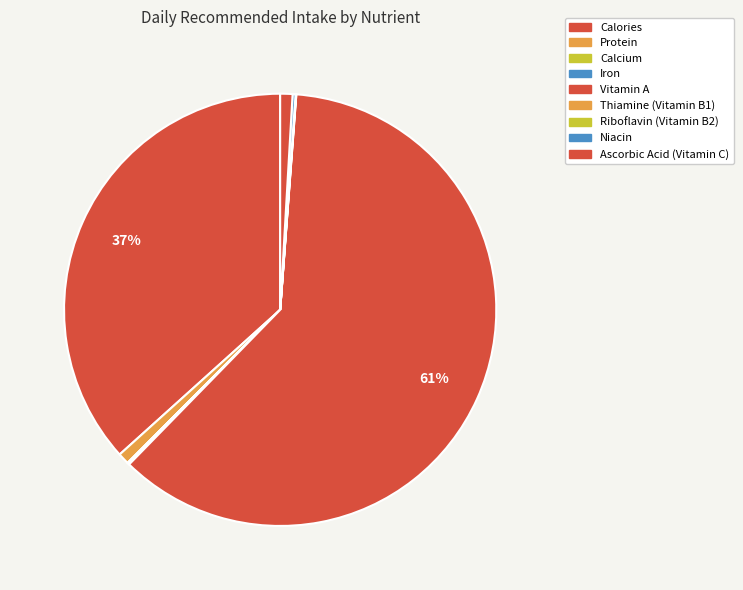

How many slices are in this pie chart?

9